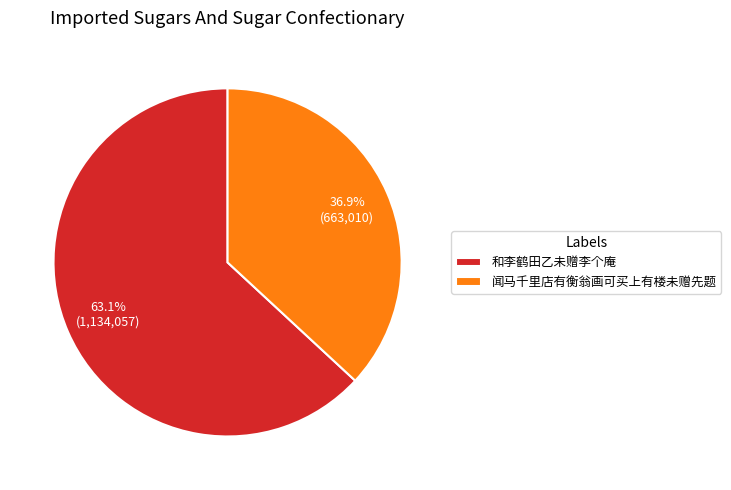

Does 和李鹤田乙未赠李个庵 account for over 50% of the chart?

Yes